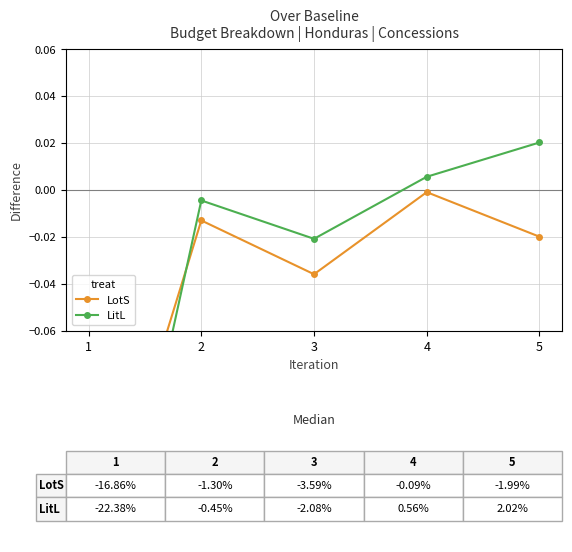

The LotS series shows -0.2 at 1. True or false?

True